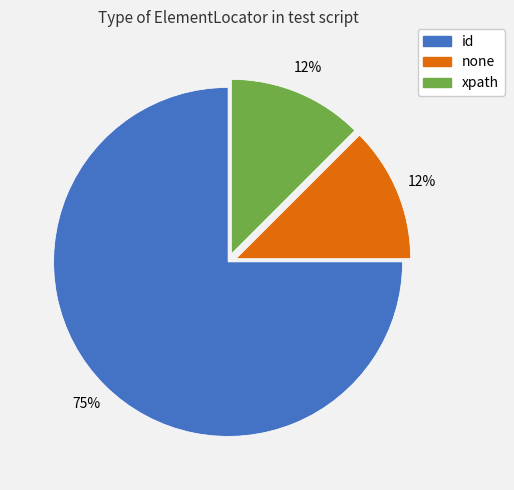

Do id and xpath together represent more than half of the pie?

Yes